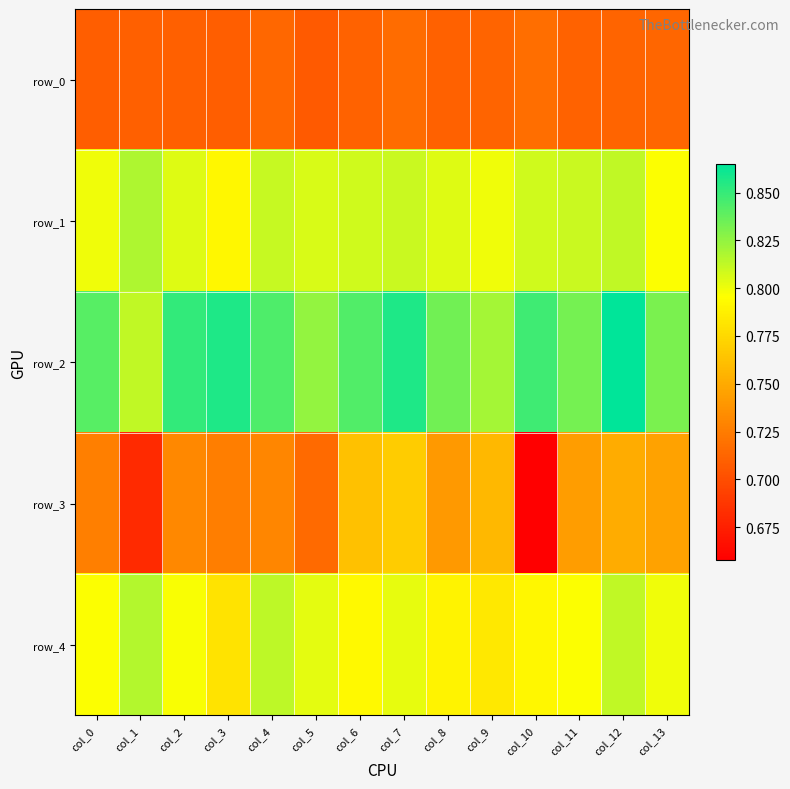

What is the total value across all series at col_7?

4.0